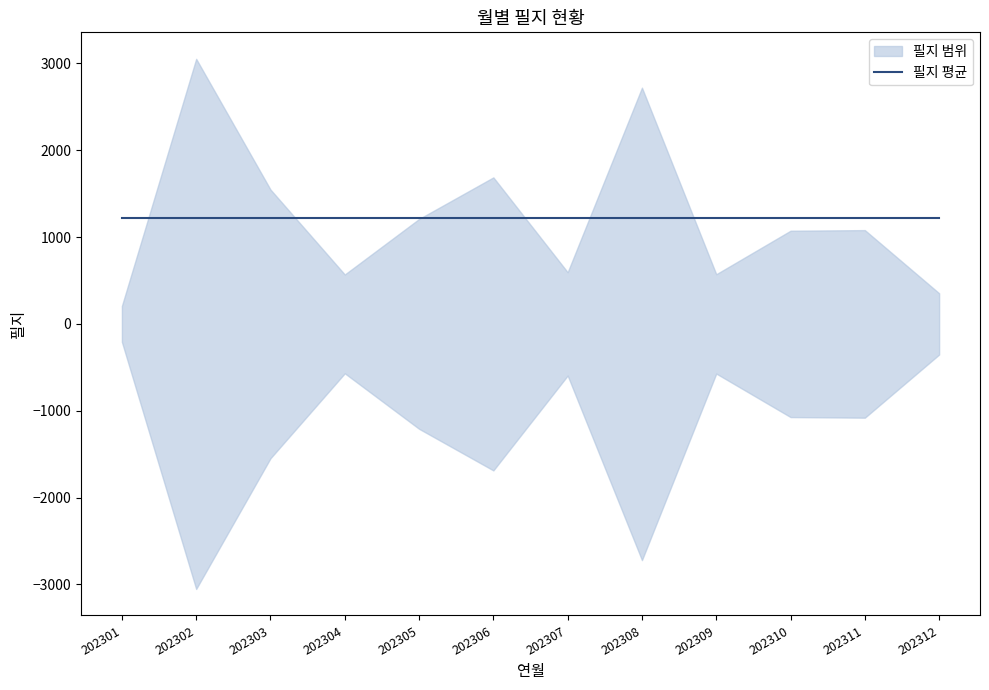

Which category has the highest value across all series?

202302